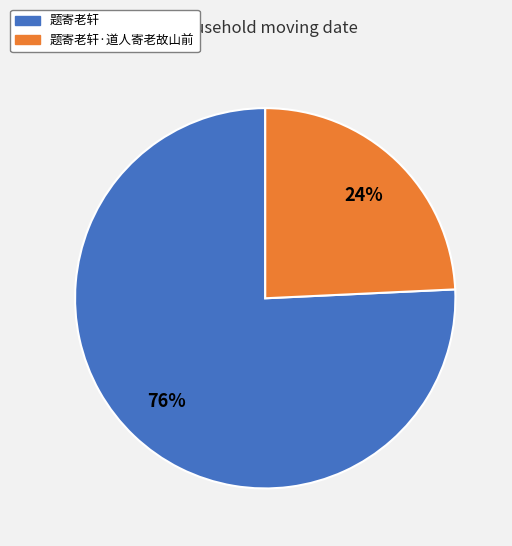

To the nearest percent, what is the average slice percentage?

50%